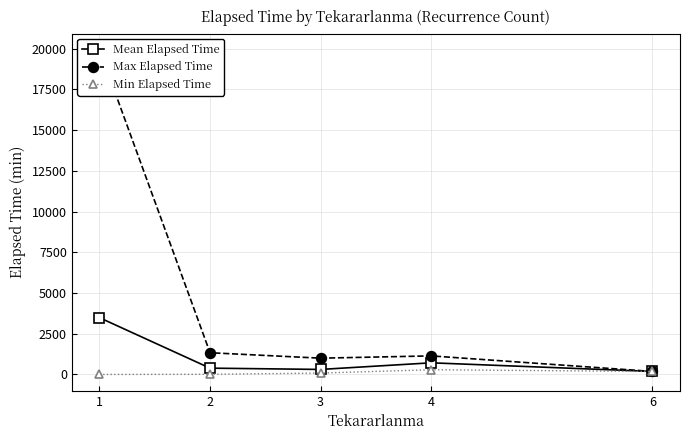

How many lines are shown in the chart?

3